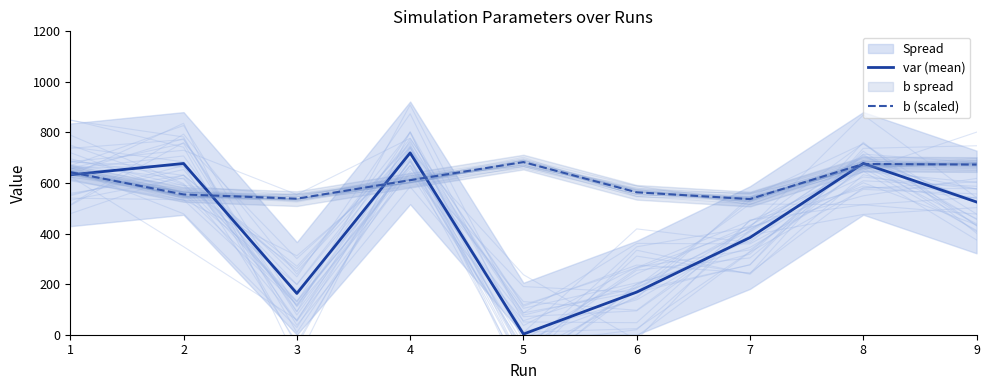

Where is the first local maximum for var (mean)?

2